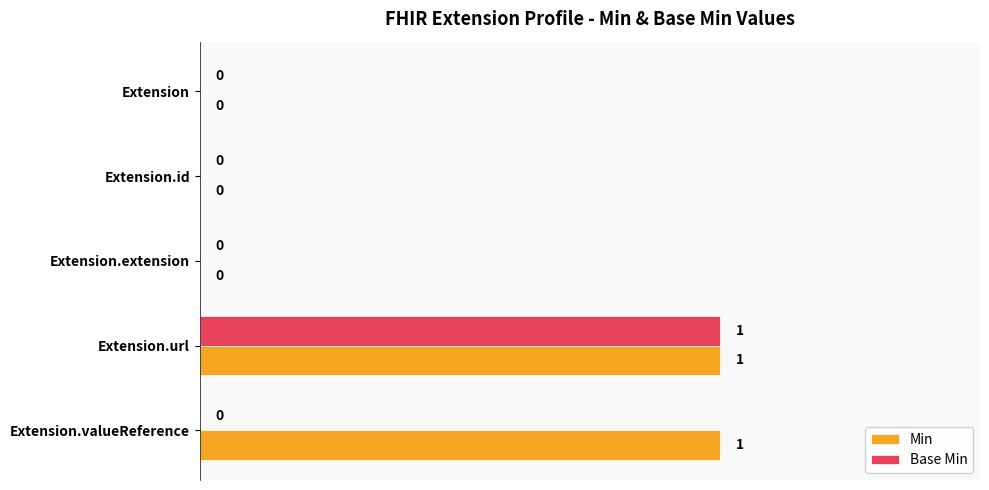

The Base Min series shows 0 at Extension.id. True or false?

True